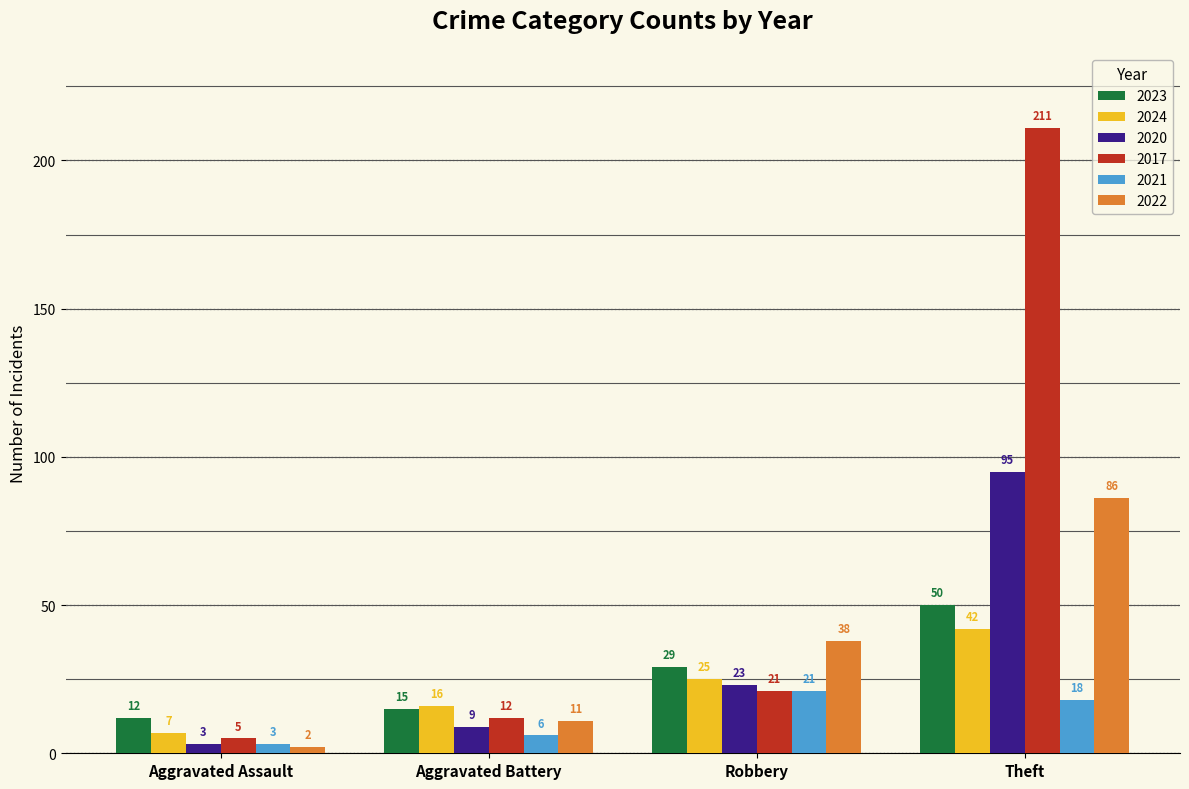

The value of 2021 at Theft is 10. True or false?

False